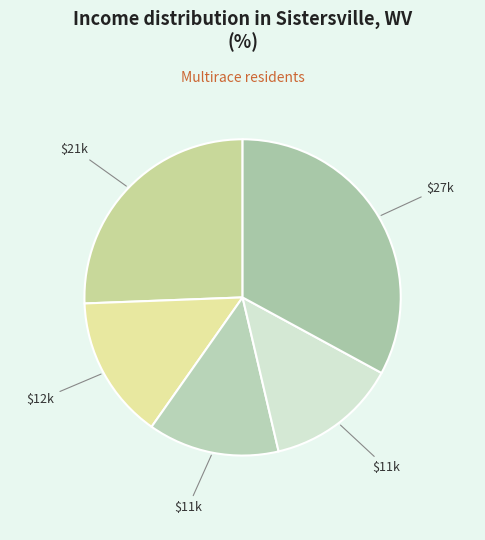

Rank the categories by value from highest to lowest.

5, 1, 2, 3, 4